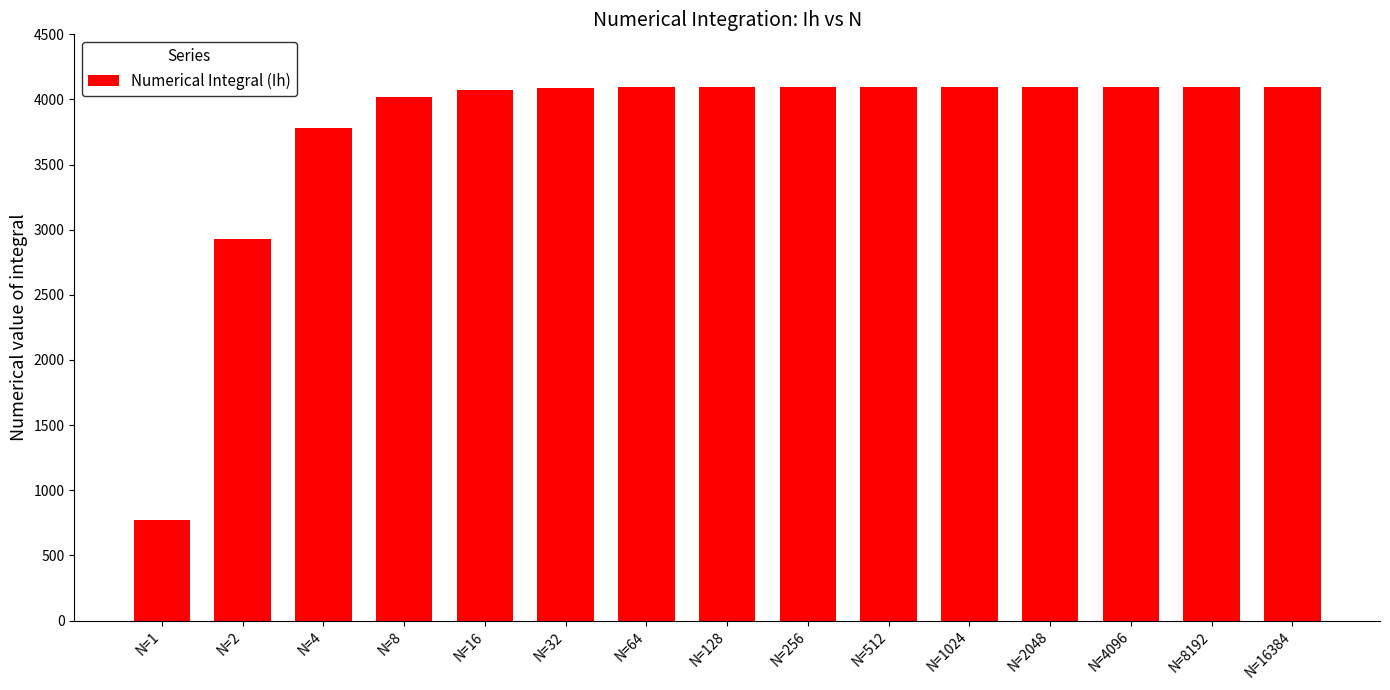

Is it true that the value at N=32 is 4091.0?

True